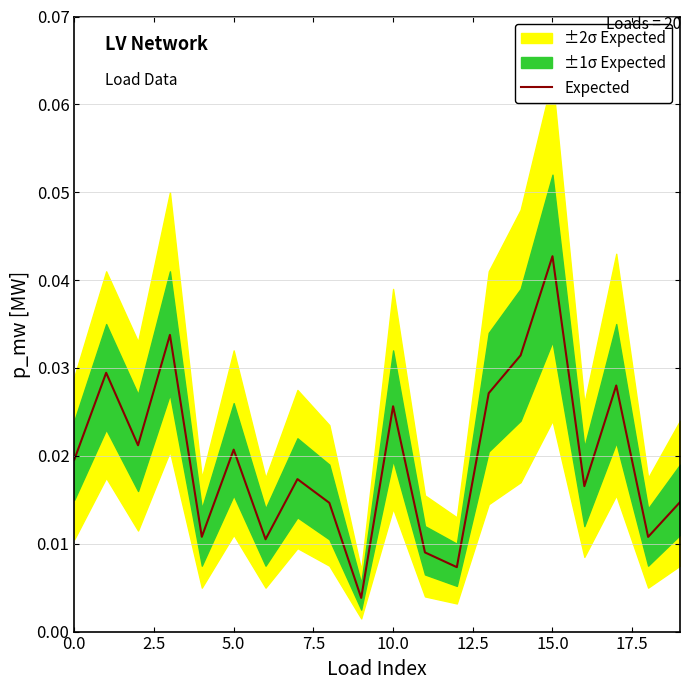

Which label corresponds to the largest value in the chart?

15